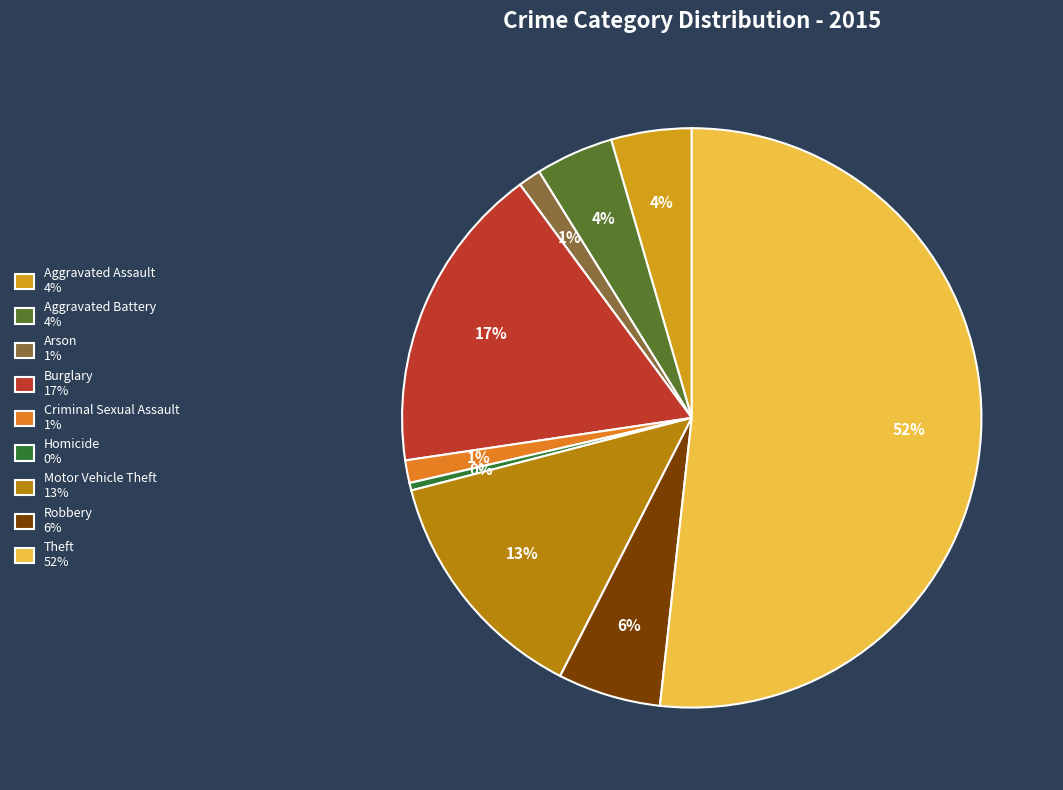

What is the smallest slice in the pie chart?

Homicide